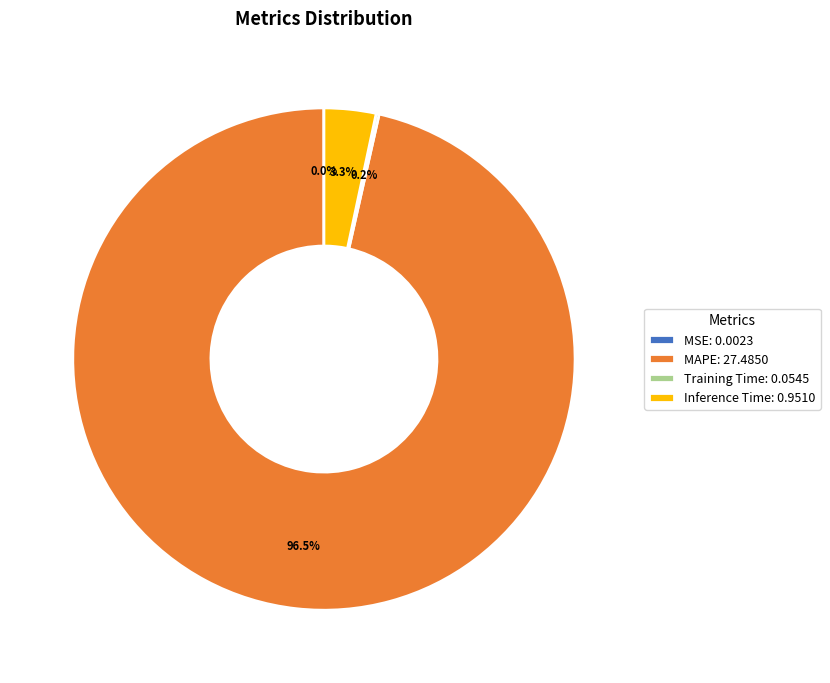

Does Inference Time: 0.9510 represent more than half of the total?

No